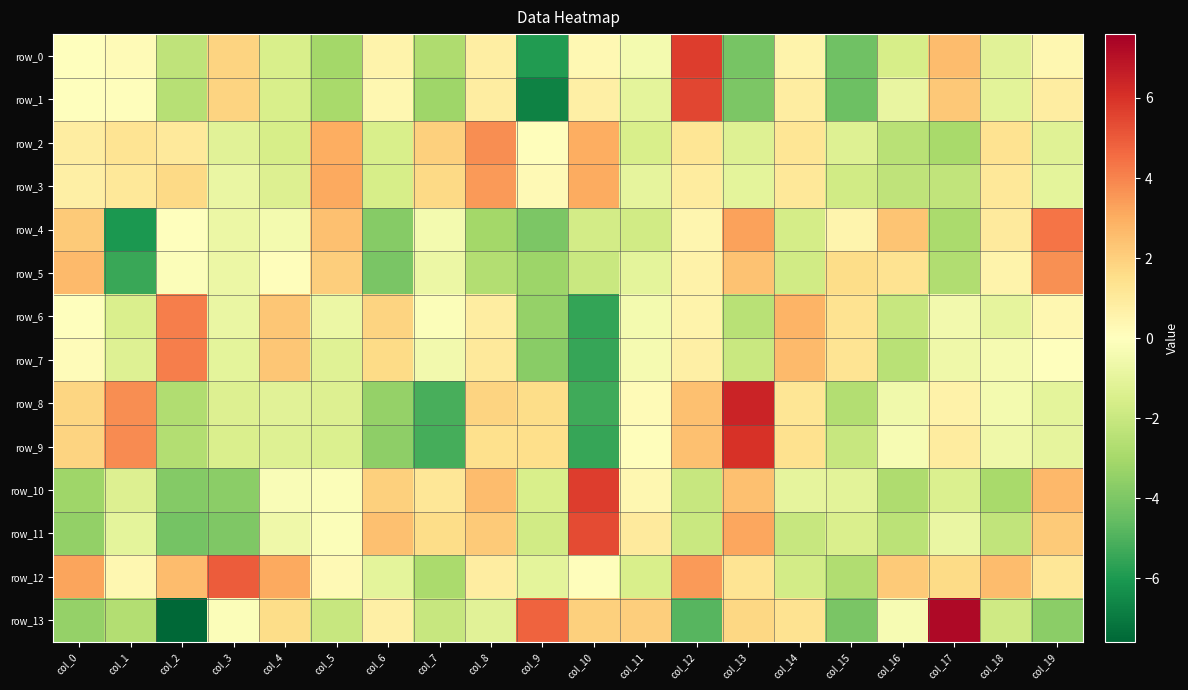

What is the difference between the second highest and second lowest values in the row_6 series?

6.2